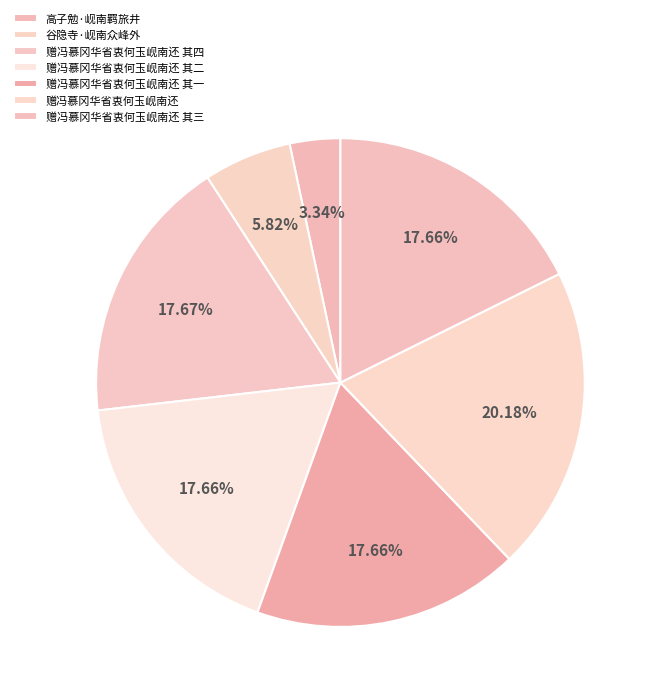

To the nearest percent, what is the combined percentage of 赠冯慕冈华省衷何玉岘南还 其一 and 赠冯慕冈华省衷何玉岘南还 其四?

35%